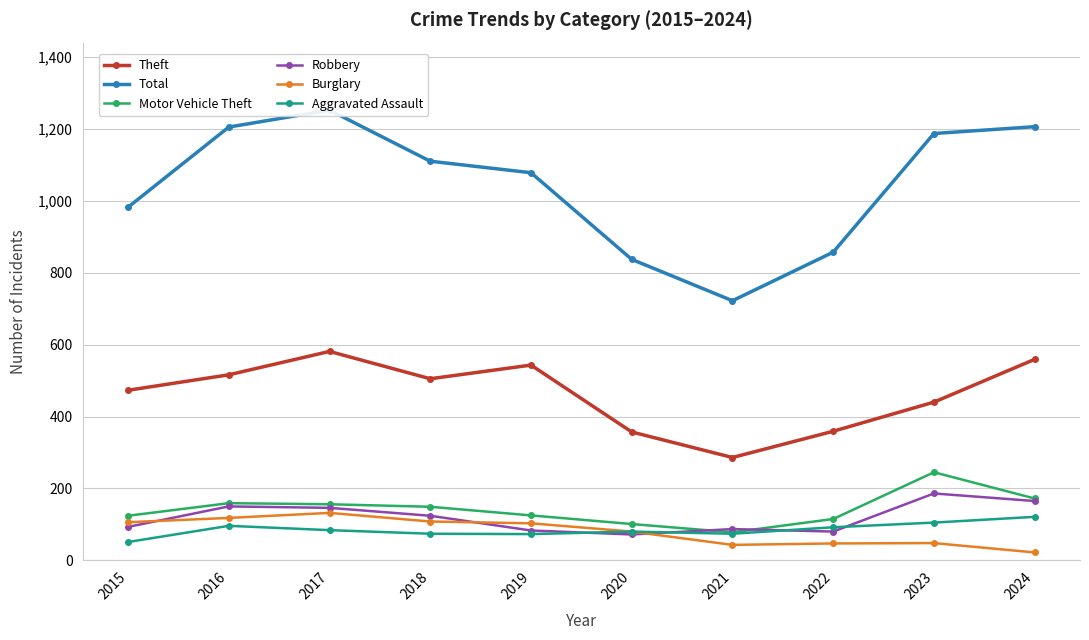

Is the value of Robbery at 2021 greater than the value of Motor Vehicle Theft at 2015?

No